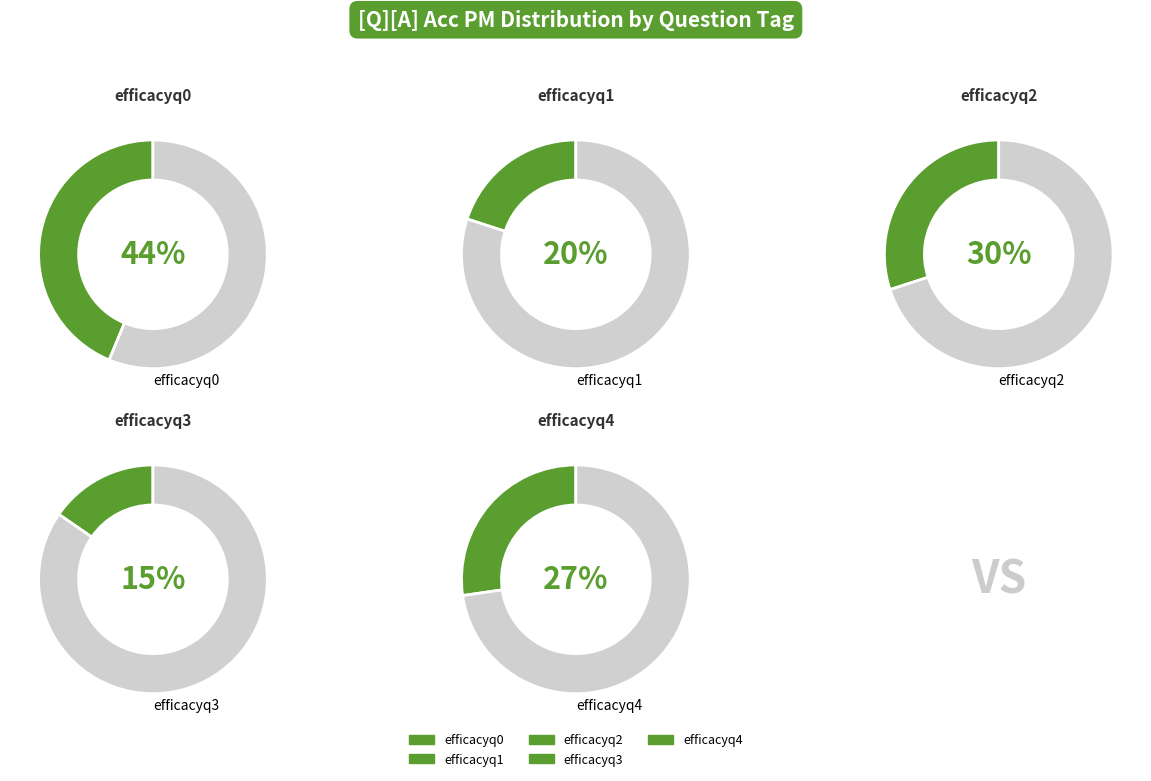

Does efficacyq2 account for over 50% of the chart?

No